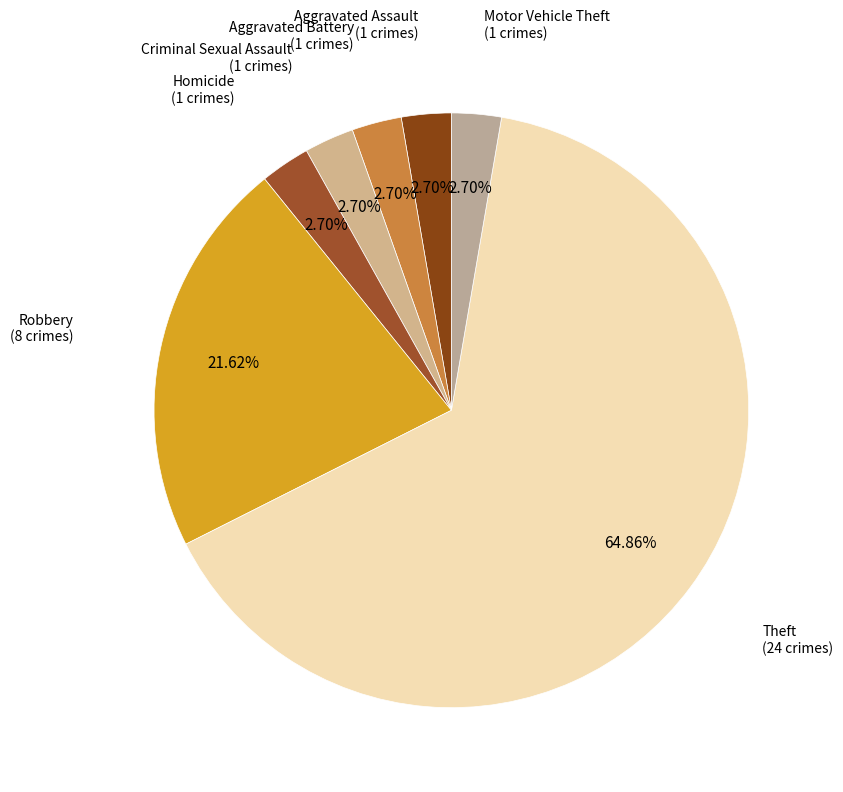

The Aggravated Battery slice represents 3% of the pie. True or false?

True